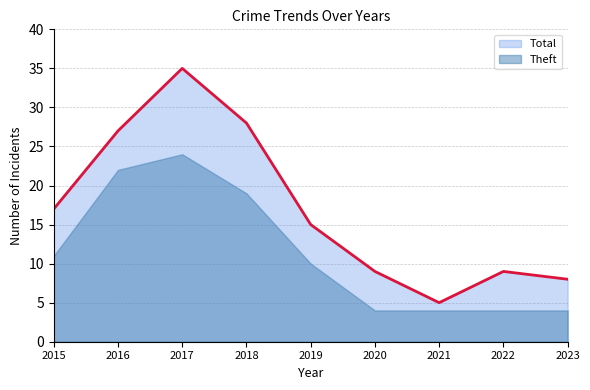

Where is the first local minimum?

2021